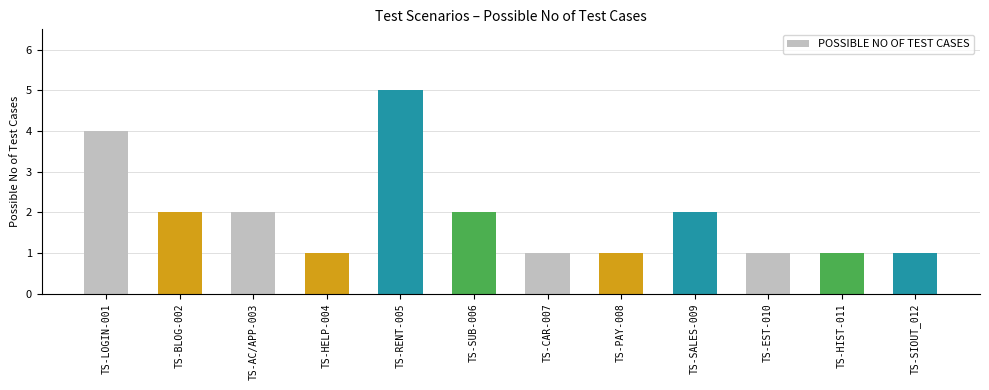

Which category has the highest value across all series?

TS-RENT-005